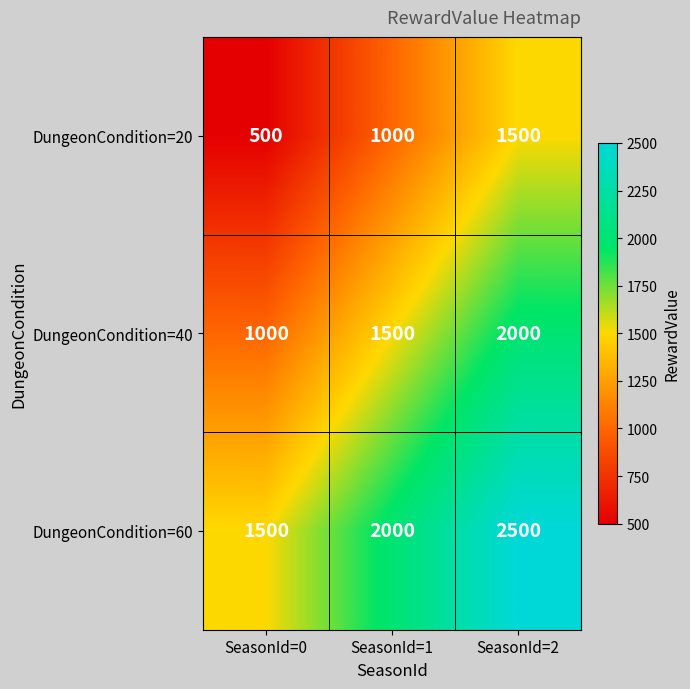

At which label is DungeonCondition=20 closest to 1000?

SeasonId=1